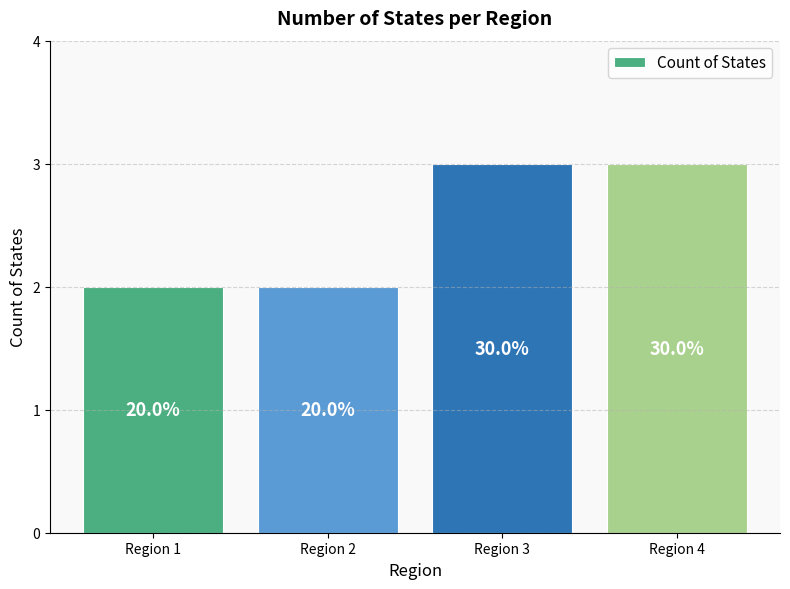

True or false: the data shows 5 at Region 4.

False